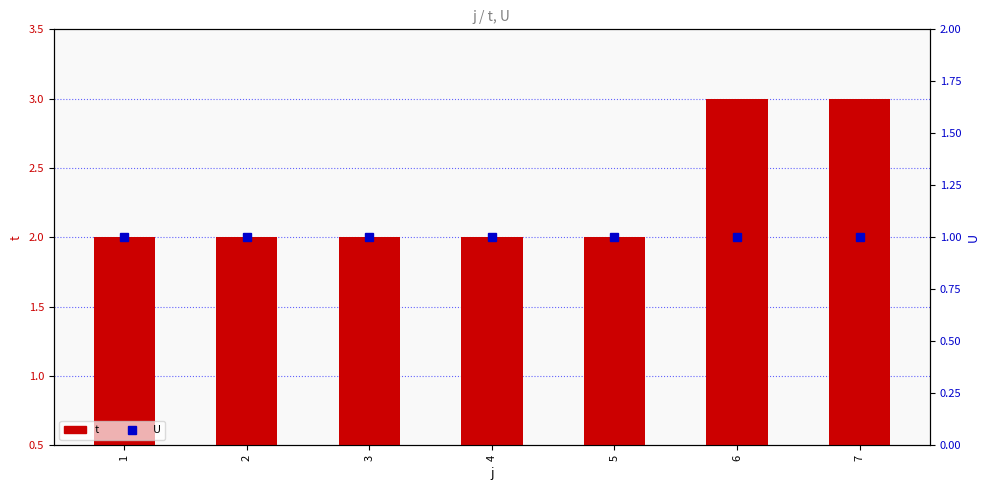

Reading left to right, extract all data points from this chart.

t: 1=2	2=2	3=2	4=2	5=2	6=3	7=3
U: 1=1	2=1	3=1	4=1	5=1	6=1	7=1